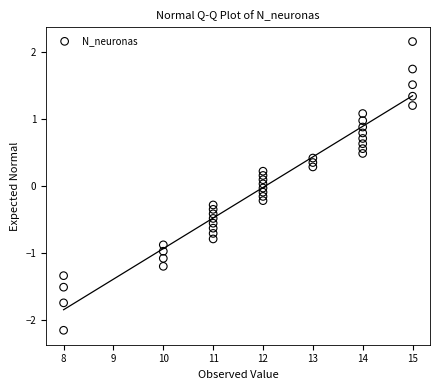

What is the range of X values (max minus min)?

7.0